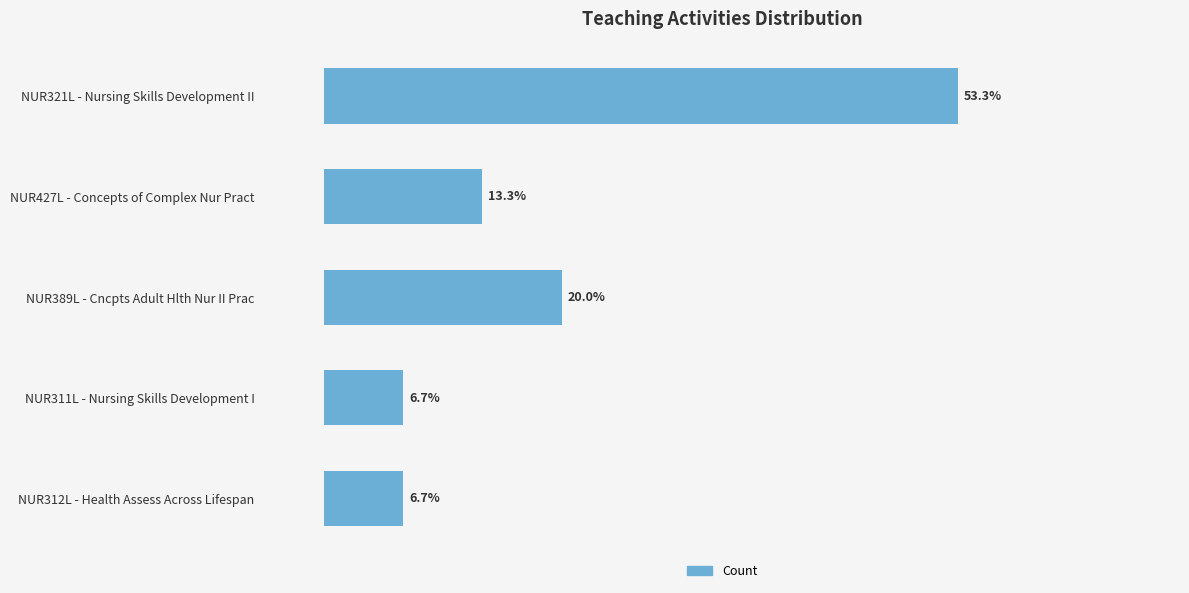

What is the label of the 1st bar from the top?

NUR321L - Nursing Skills Development II